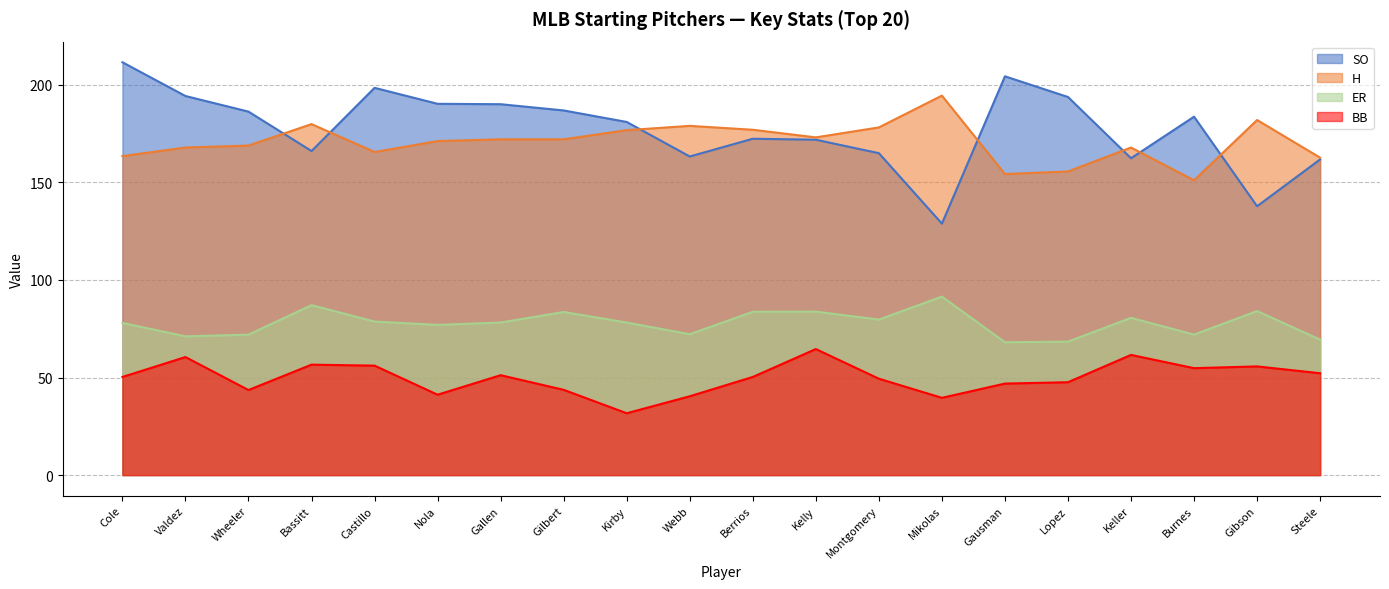

At which label is BB closest to 48?

Lopez